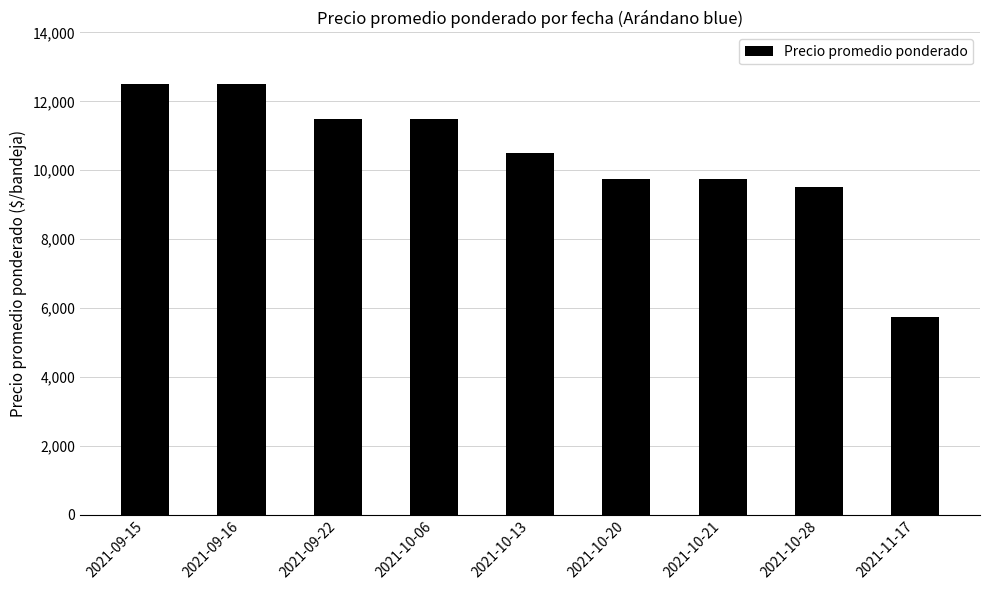

The chart shows a value of 4094 at 2021-10-20. True or false?

False